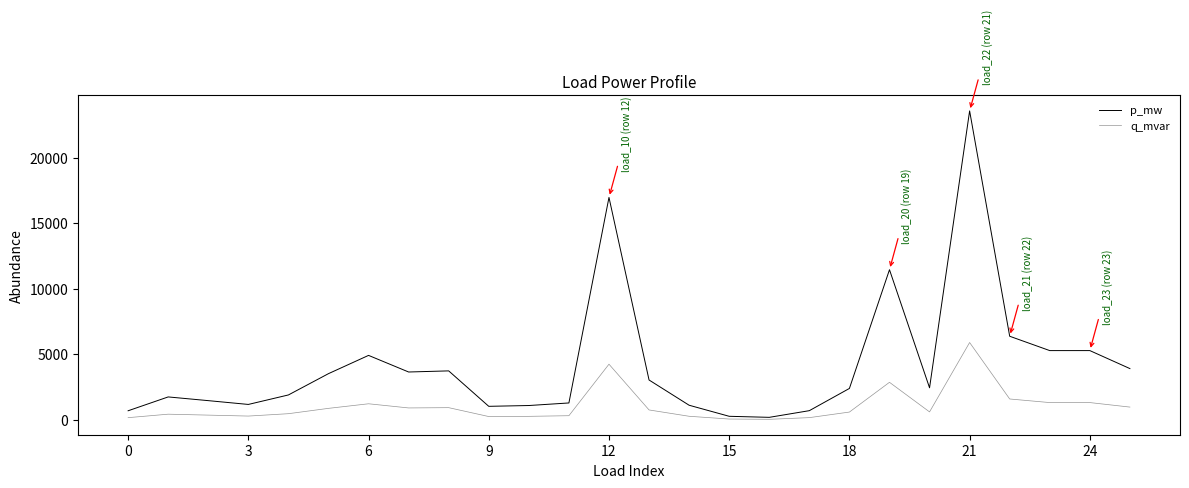

List the series in order of their overall mean, lowest first.

q_mvar, p_mw